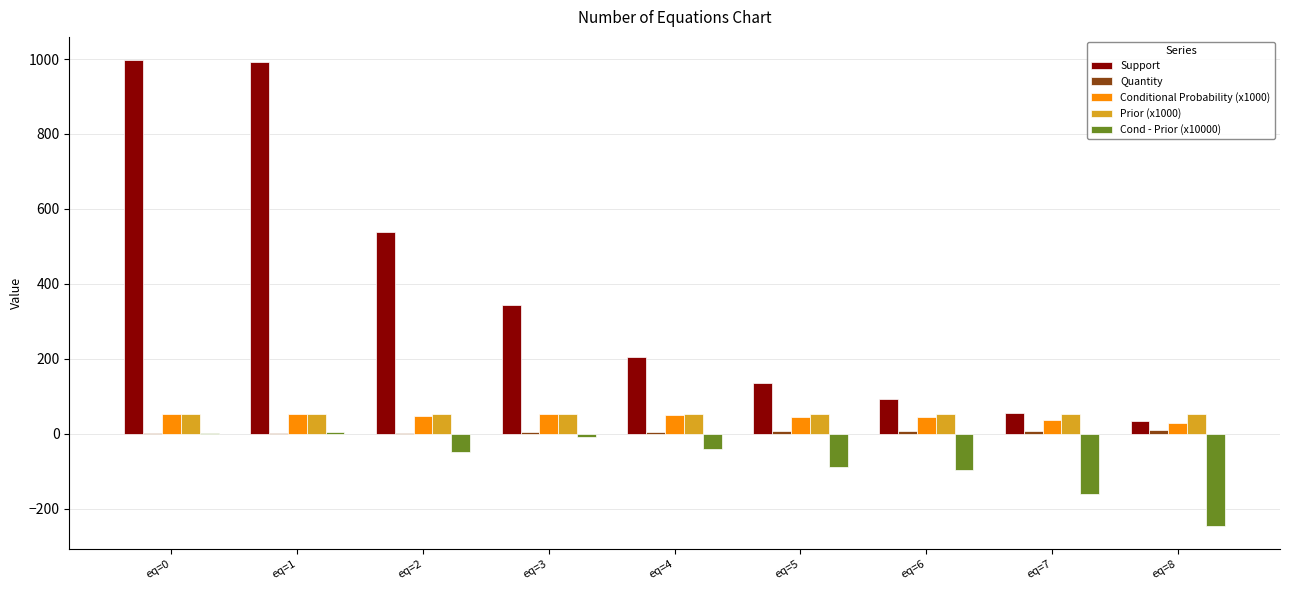

What is the sum of the Cond - Prior (x10000) values at eq=8 and eq=1?

-241.6